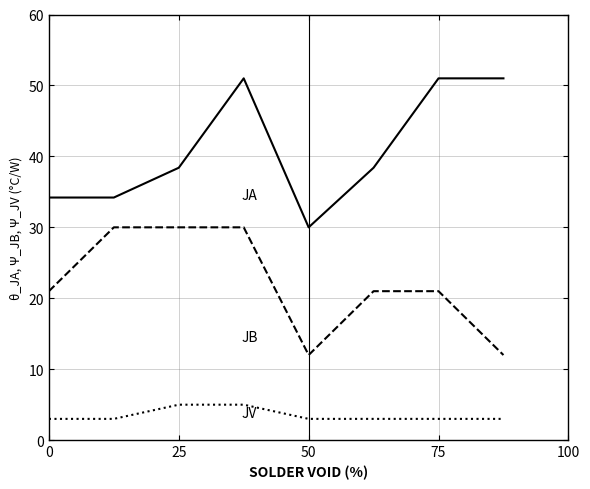

Reading left to right, transcribe all the data shown in this chart.

JA: 34.2	34.2	38.4	51.0	30.0	38.4	51.0	51.0
JB: 21.0	30.0	30.0	30.0	12.0	21.0	21.0	12.0
JV: 3.0	3.0	5.0	5.0	3.0	3.0	3.0	3.0